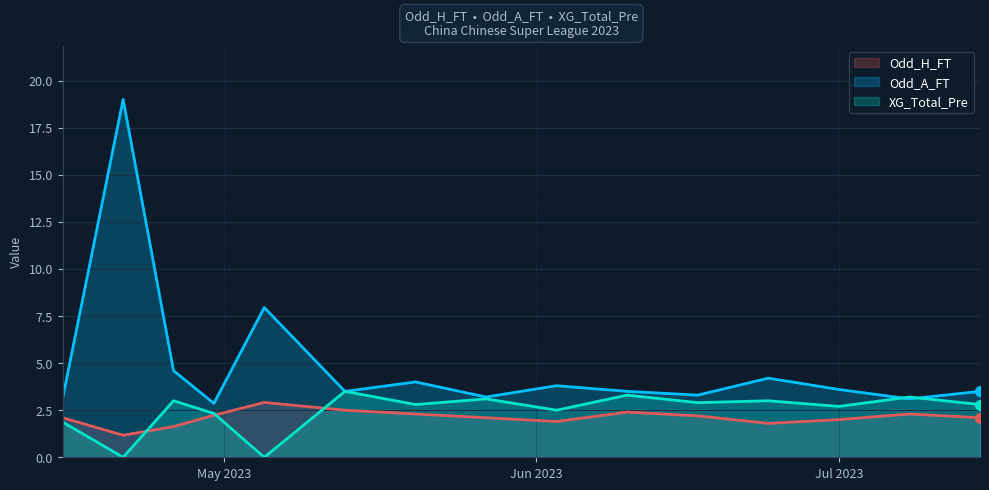

What is the sum of all Odd_A_FT values?

73.2